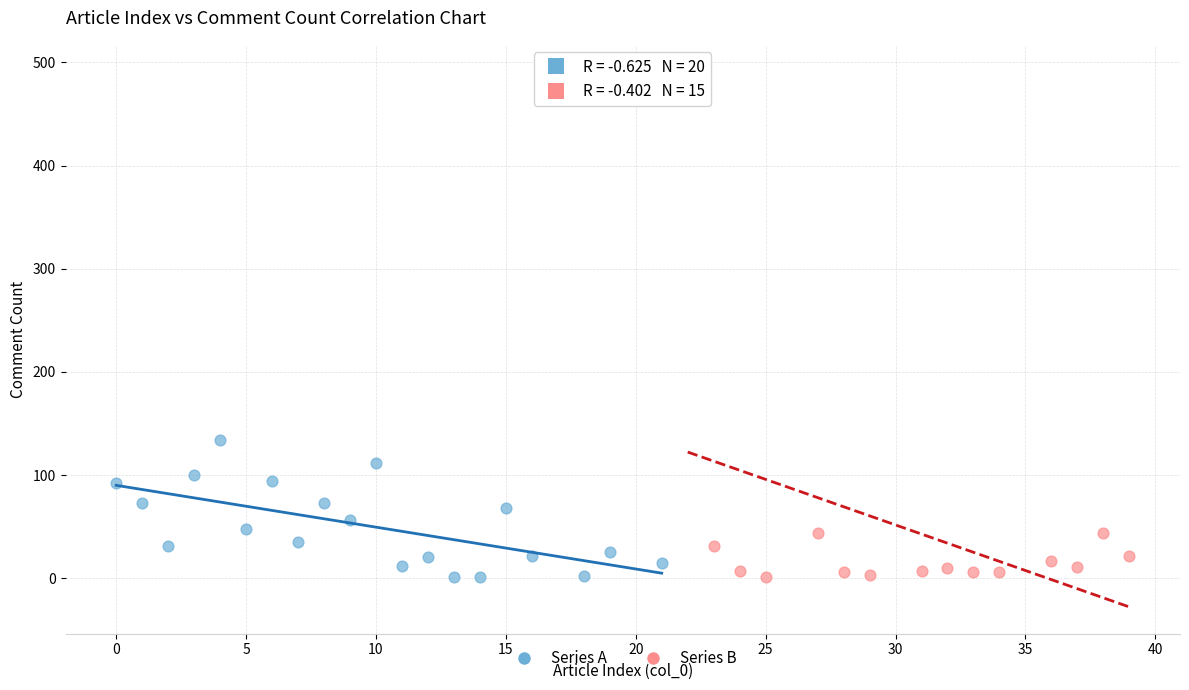

Which series has the largest Y range (max minus min)?

Series B